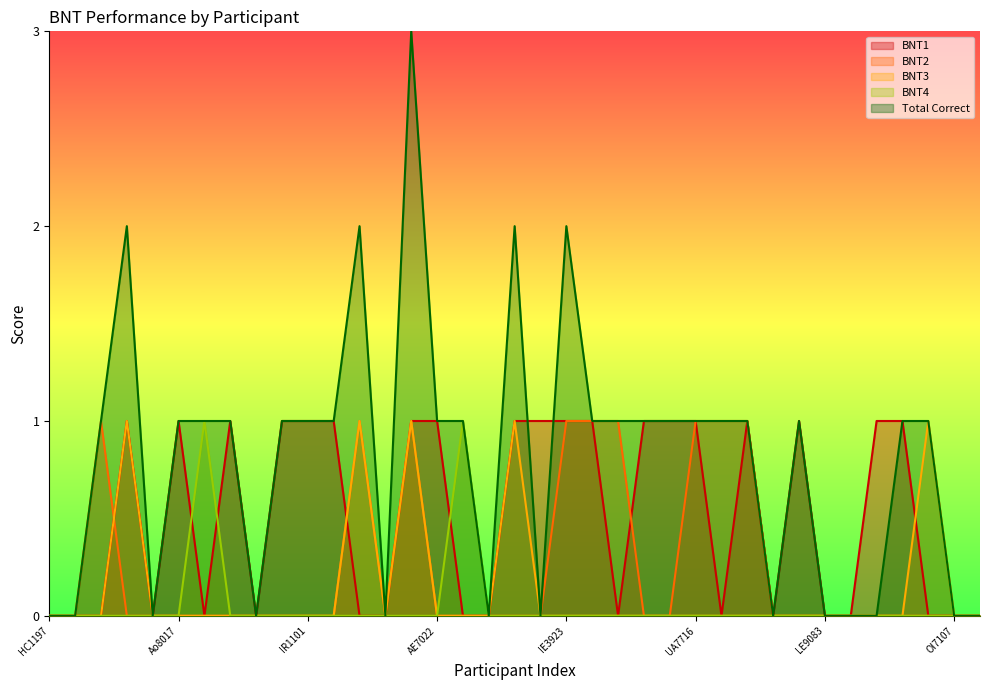

How many distinct data groups are displayed?

5